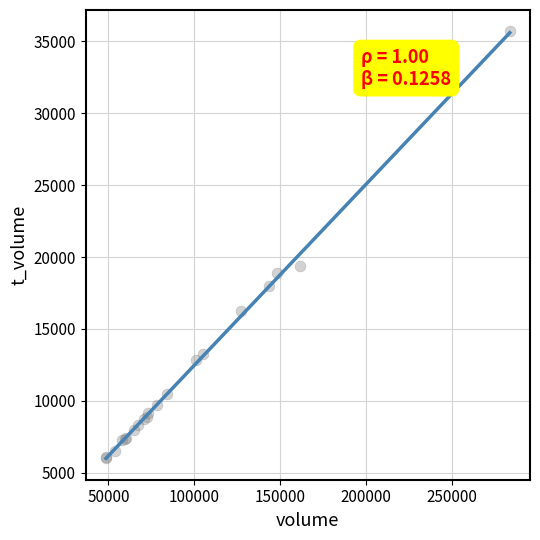

What Y value in the scatter plot is closest to 20857?

19361